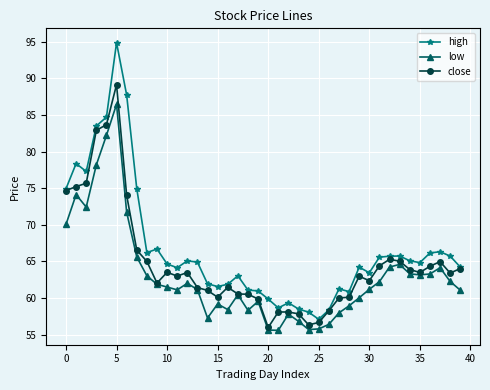

List the series in order of their overall mean, highest first.

high, close, low